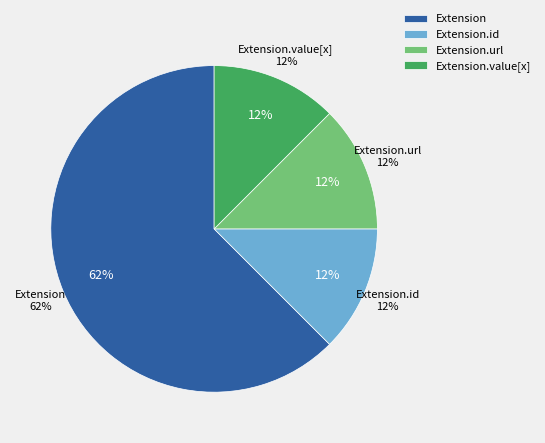

Is there a majority slice in this chart?

Yes